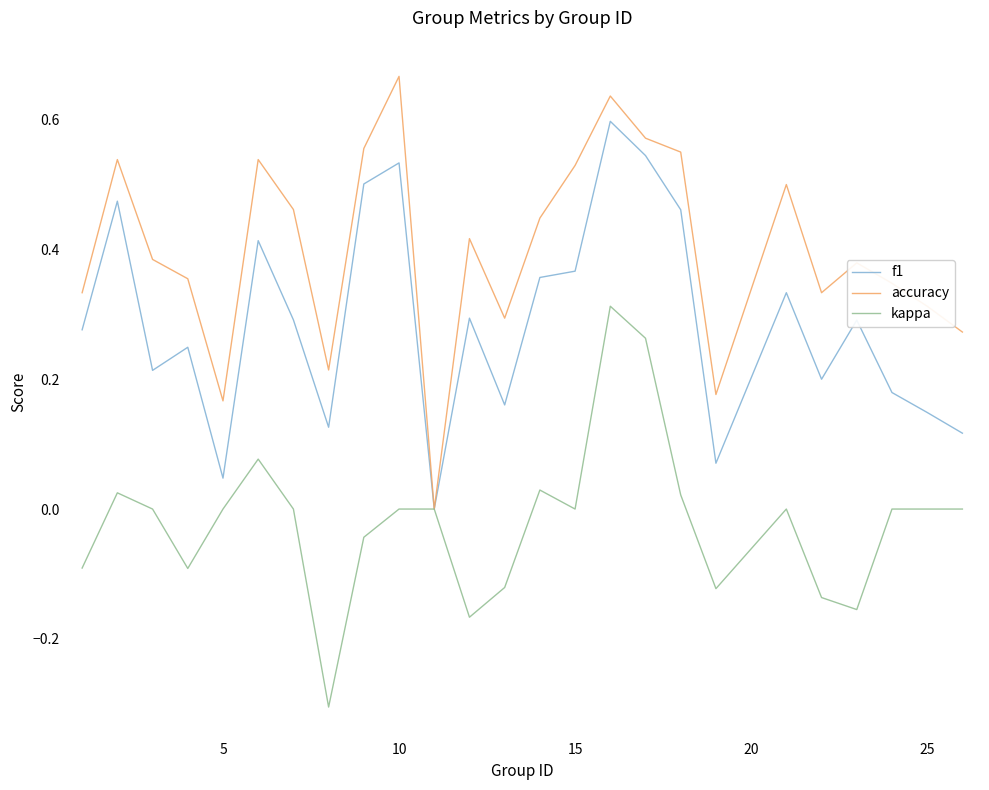

List the series in order of their peak value, highest first.

accuracy, f1, kappa